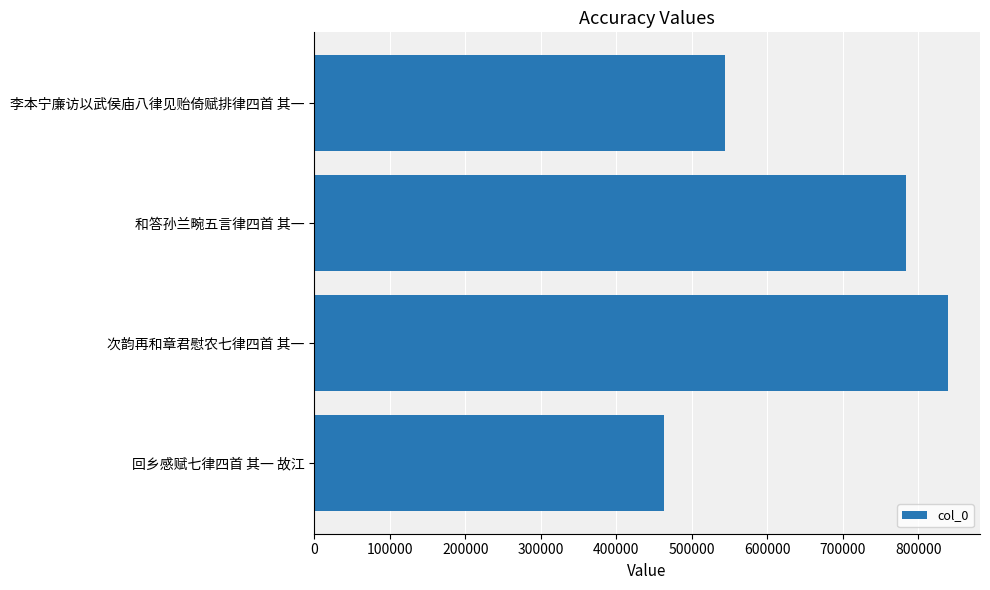

At which label is the value closest to 651450?

李本宁廉访以武侯庙八律见贻倚赋排律四首 其一